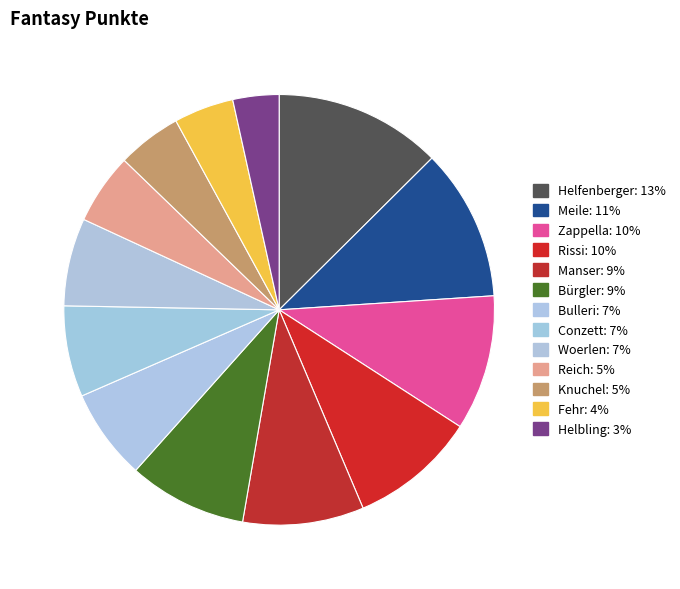

Between Woerlen and Bürgler, which is larger?

Bürgler